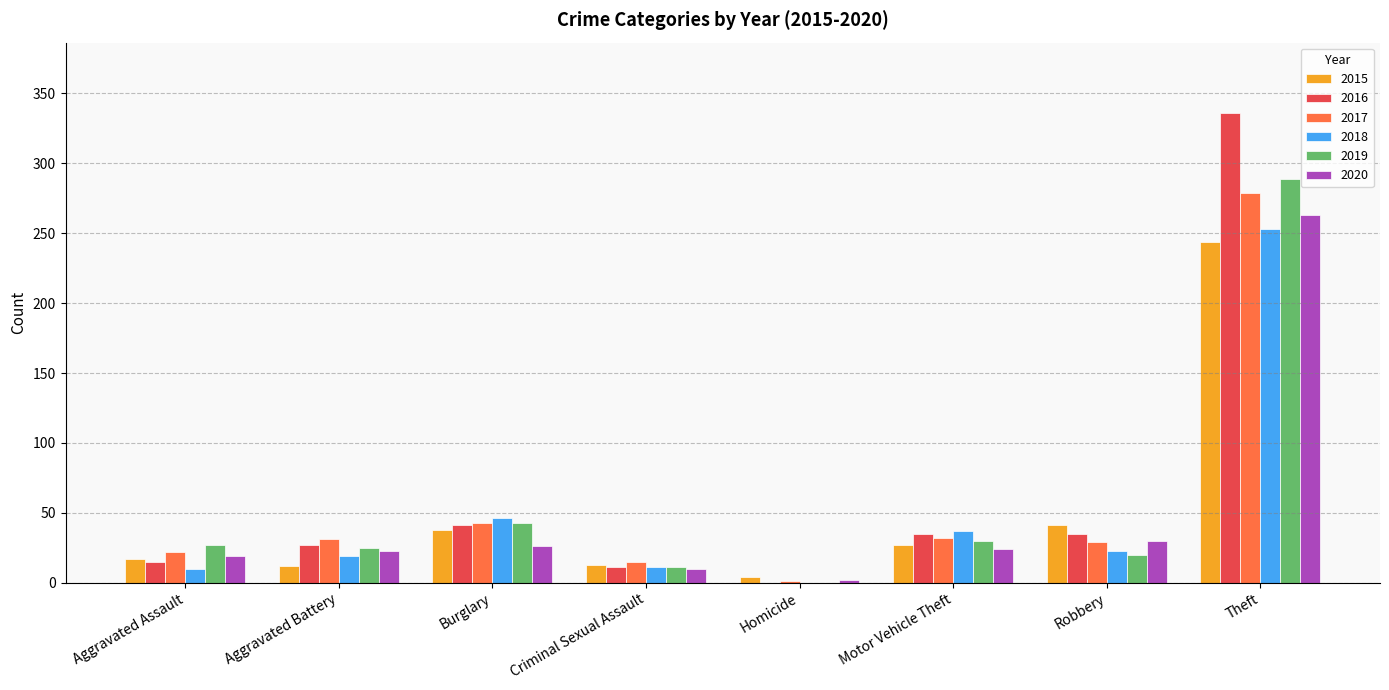

What is the sum of all 2017 values?

452